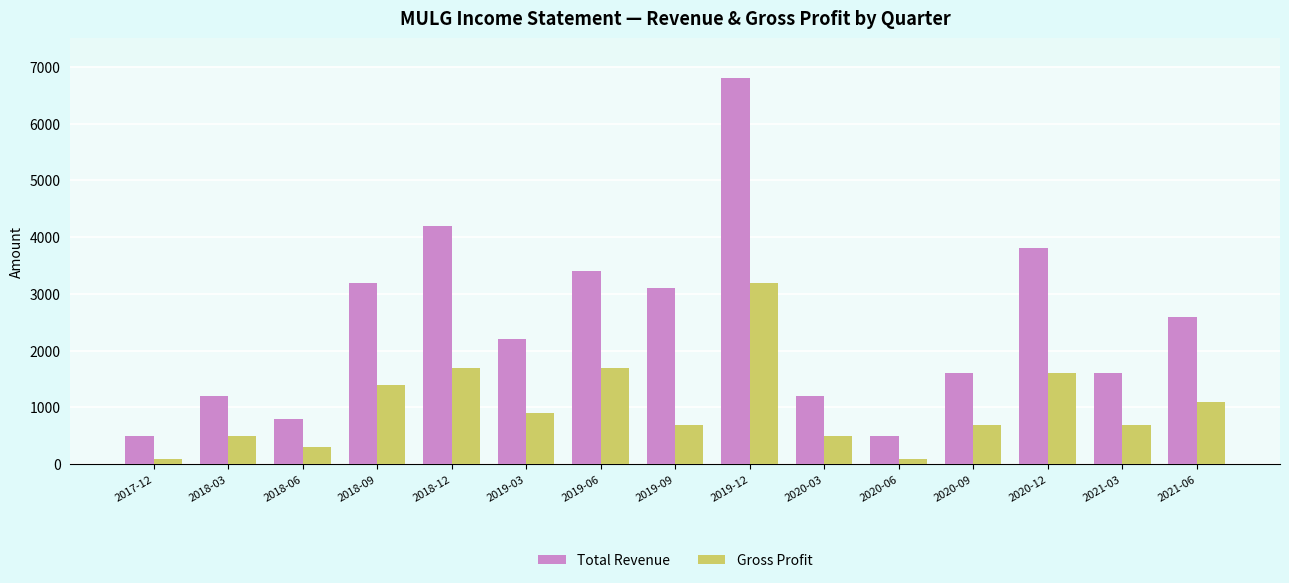

Rank the series by their maximum value, from highest to lowest.

Total Revenue, Gross Profit